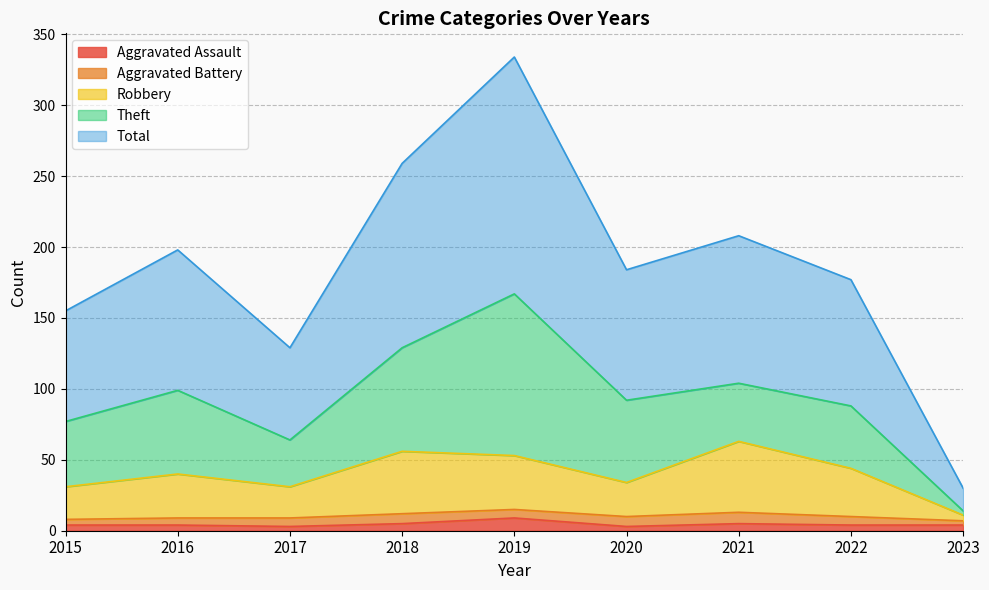

Which has a higher value, 2017 or 2016?

2016